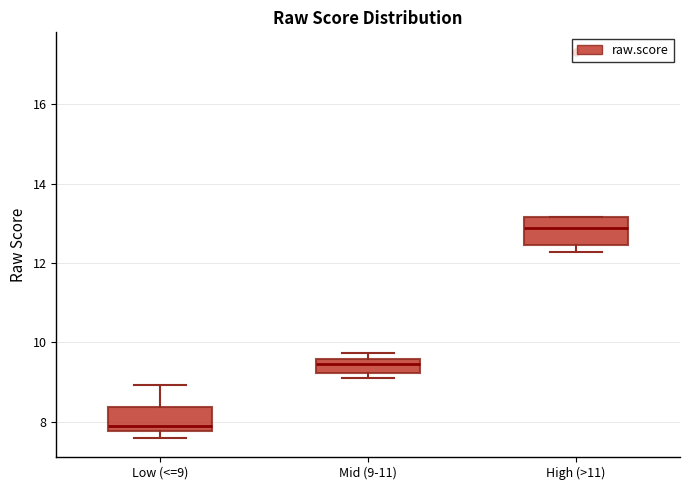

Reading left to right, transcribe this box plot: for each box, give where its median line is, the range the box spans, and where its two whiskers end, as read against the y-axis. The values are not printed on the chart, so give them approximately, as read against the axis.

Low (<=9): median 7.8 (just above the box's lower edge), box 7.8 to 8.4, whiskers 7.6 to 9.0
Mid (9-11): median 9.4, box 9.2 to 9.6, whiskers 9.2 (just below the box's lower edge) to 9.8
High (>11): median 12.8, box 12.4 to 13.2, whiskers 12.2 to 13.2